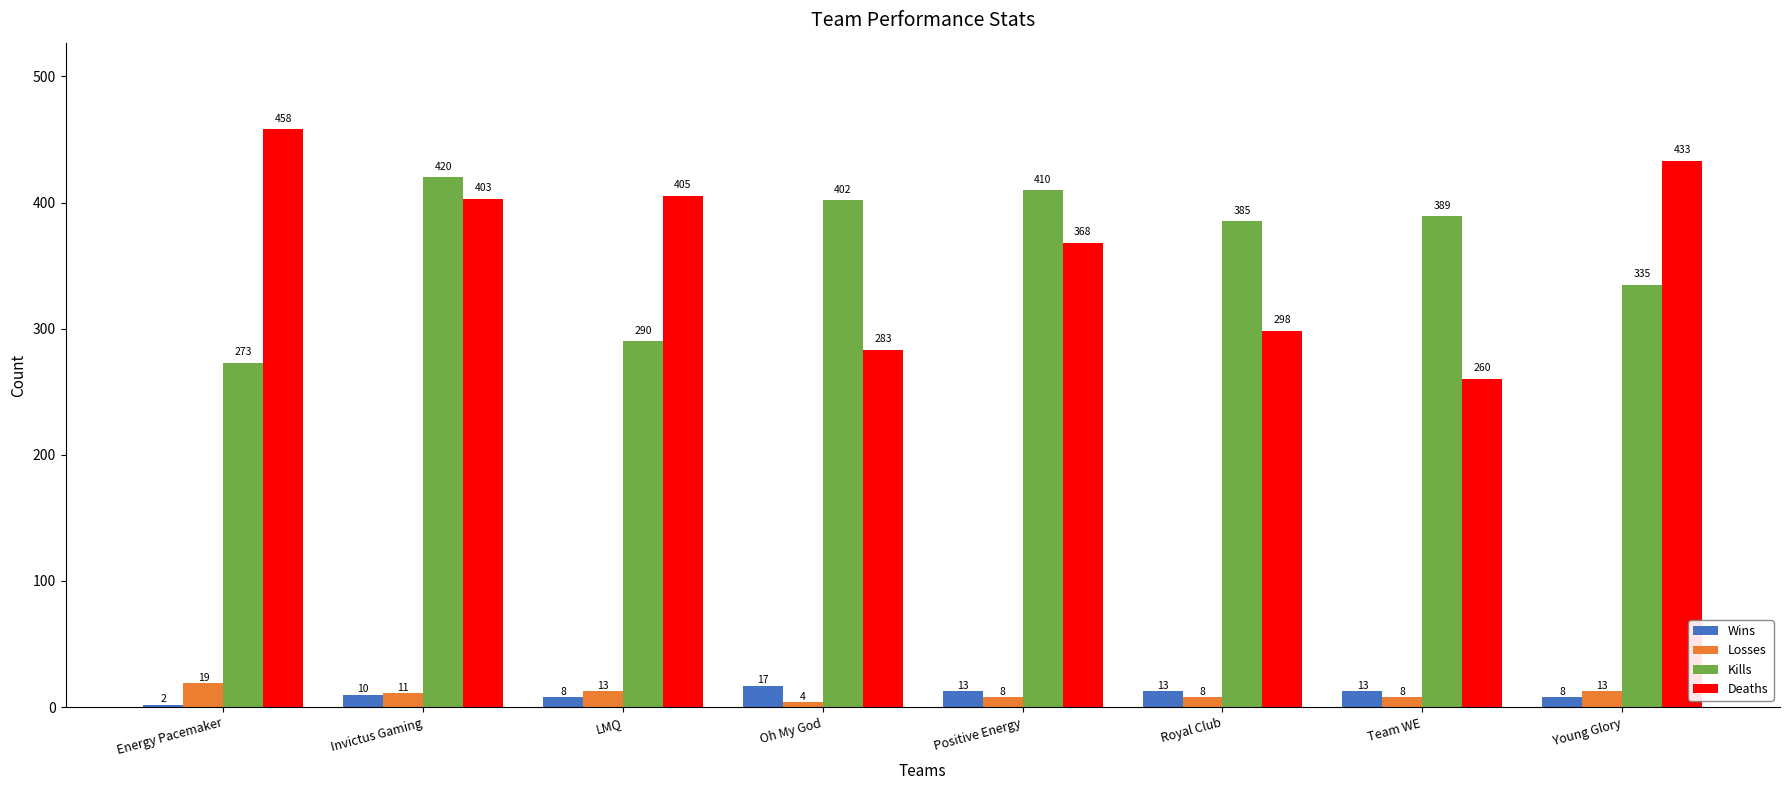

Where does the Deaths series first go above 403?

Energy Pacemaker